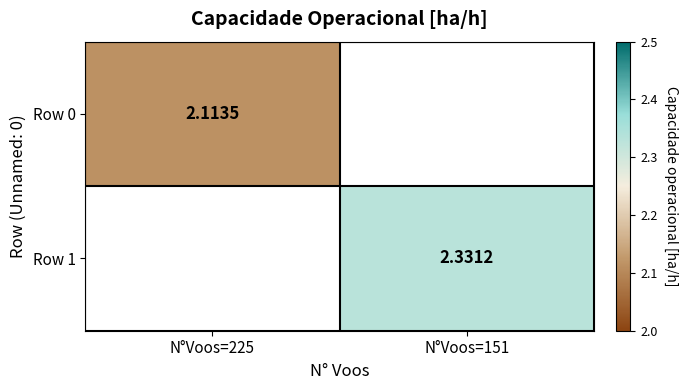

At how many categories does at least one series exceed 2?

2